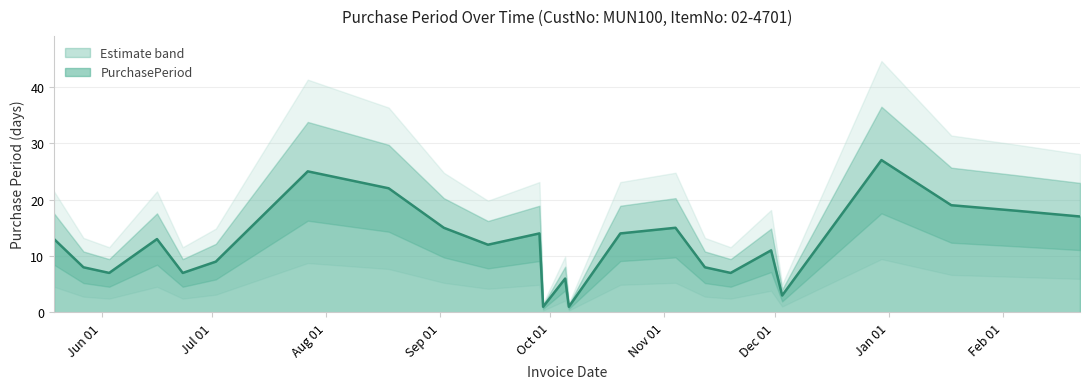

Reading left to right, list all the values displayed in this chart.

13	8	7	13	7	9	25	22	15	12	14	1	6	1	14	15	8	7	11	3	27	19	18	17